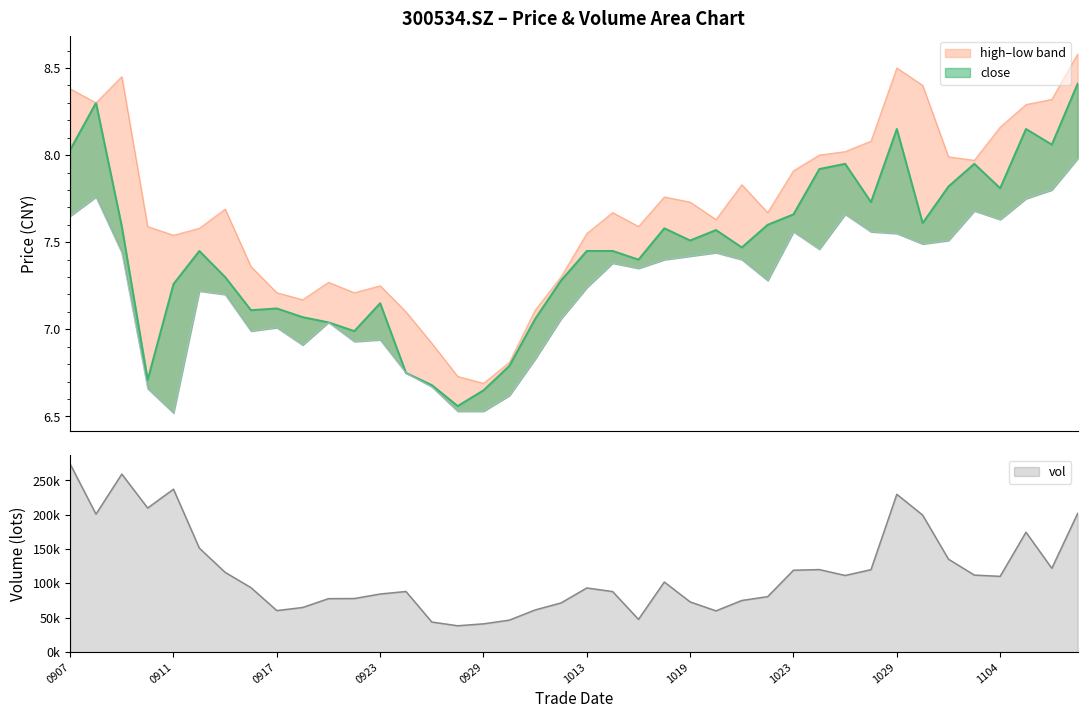

Is the value of low at 20201029 greater than the value of vol at 20201109?

No